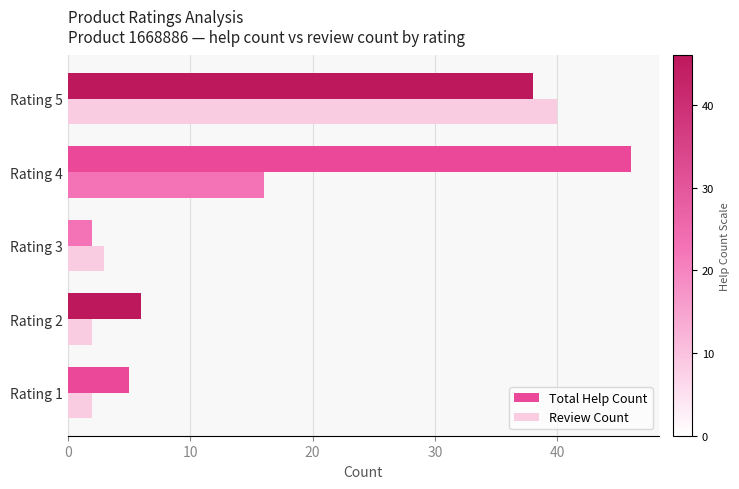

How many data points in Total Help Count are less than 6?

2